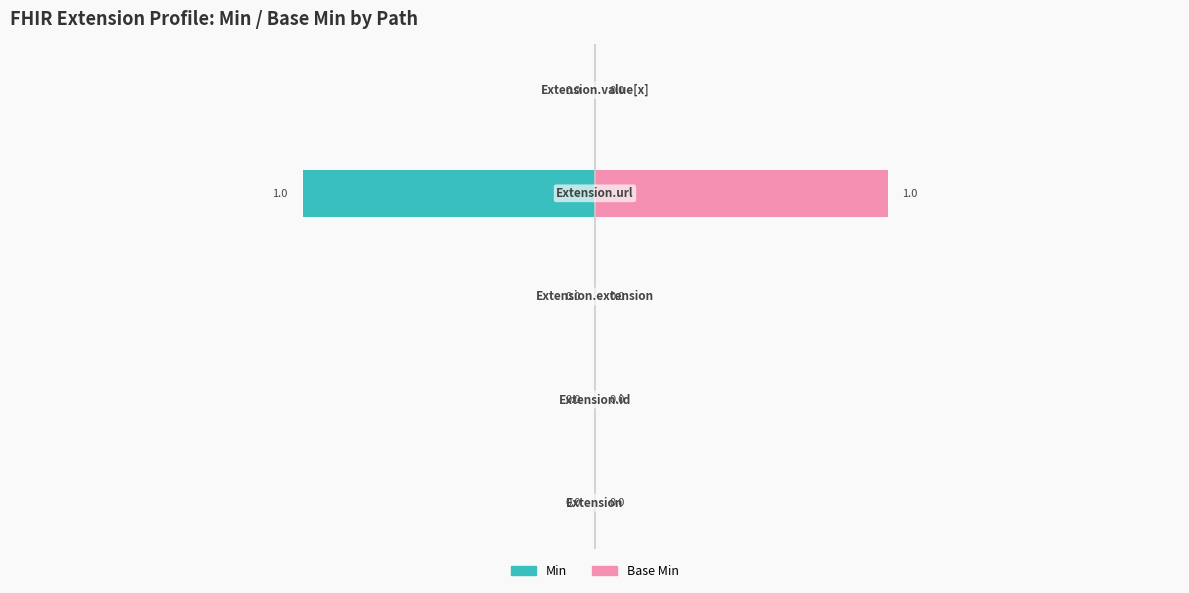

Are the bars horizontal?

Yes